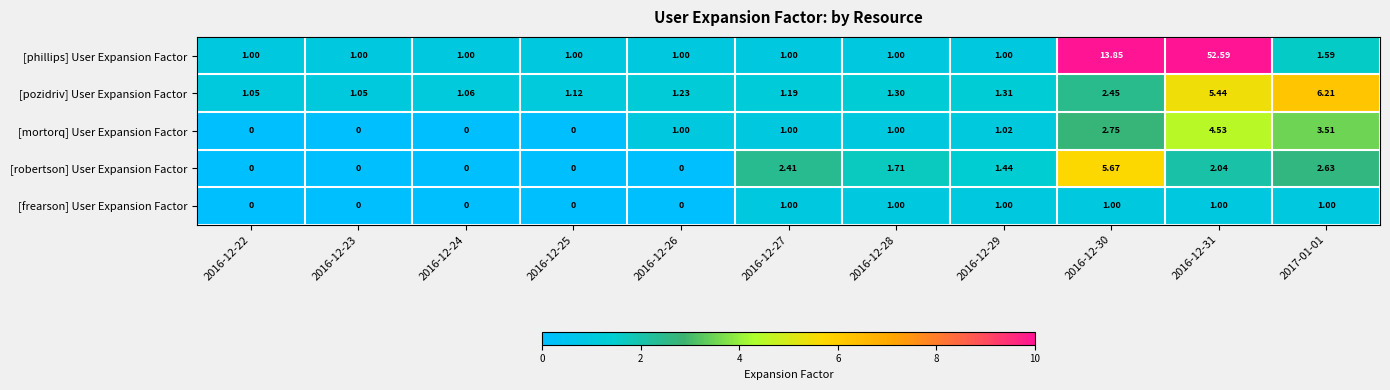

Which series has the largest total across all categories?

[phillips] User Expansion Factor